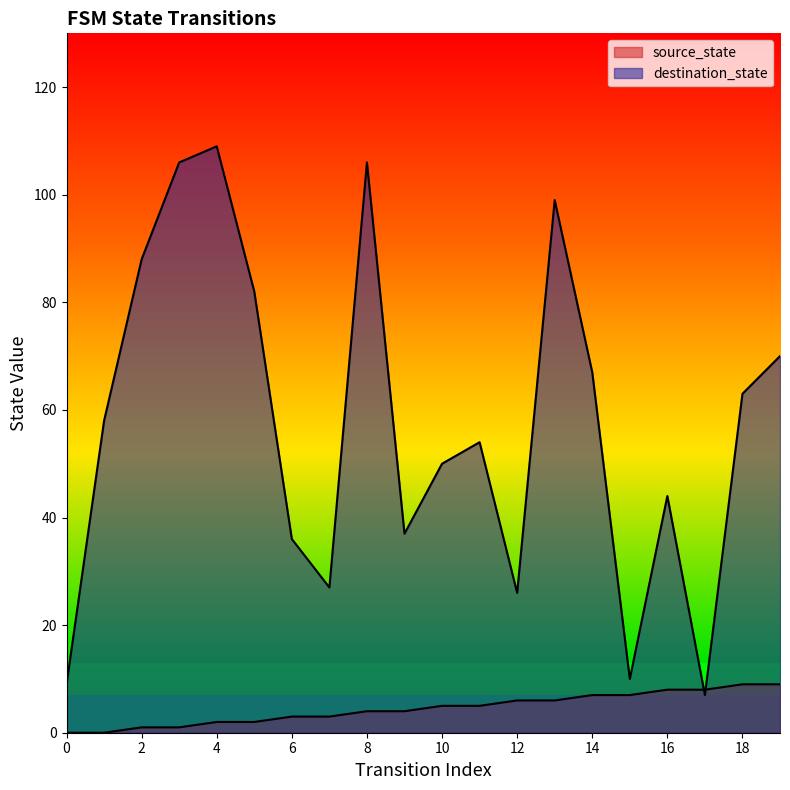

List the series in order of their overall mean, highest first.

destination_state, source_state